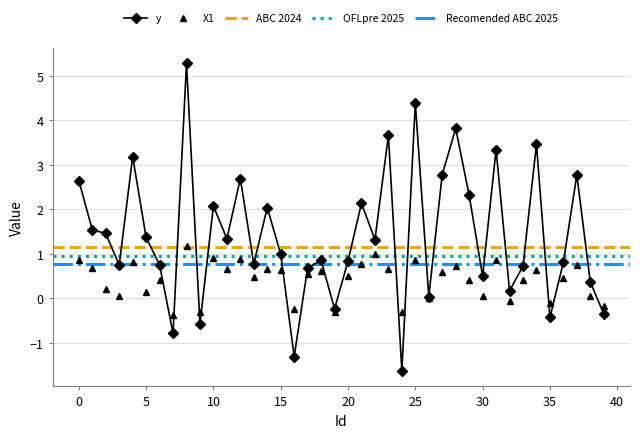

True or false: X1 has a value of -0.1 at 7.

False